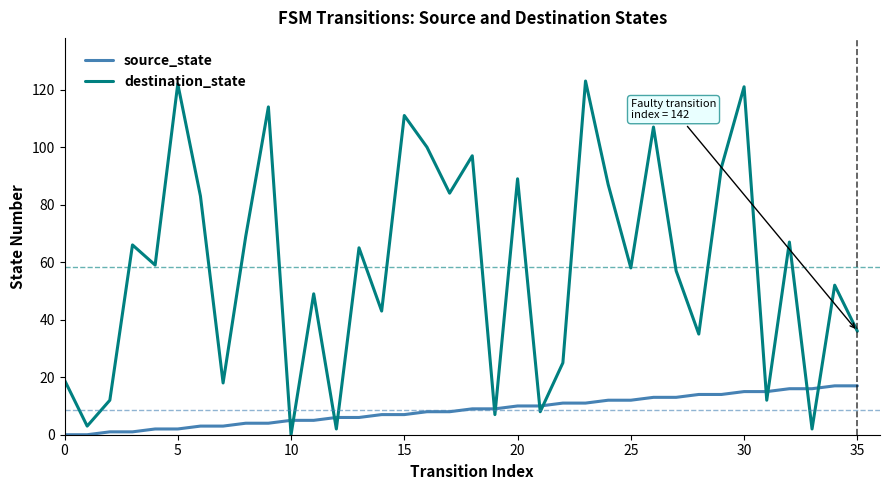

Which series has the largest total across all categories?

destination_state